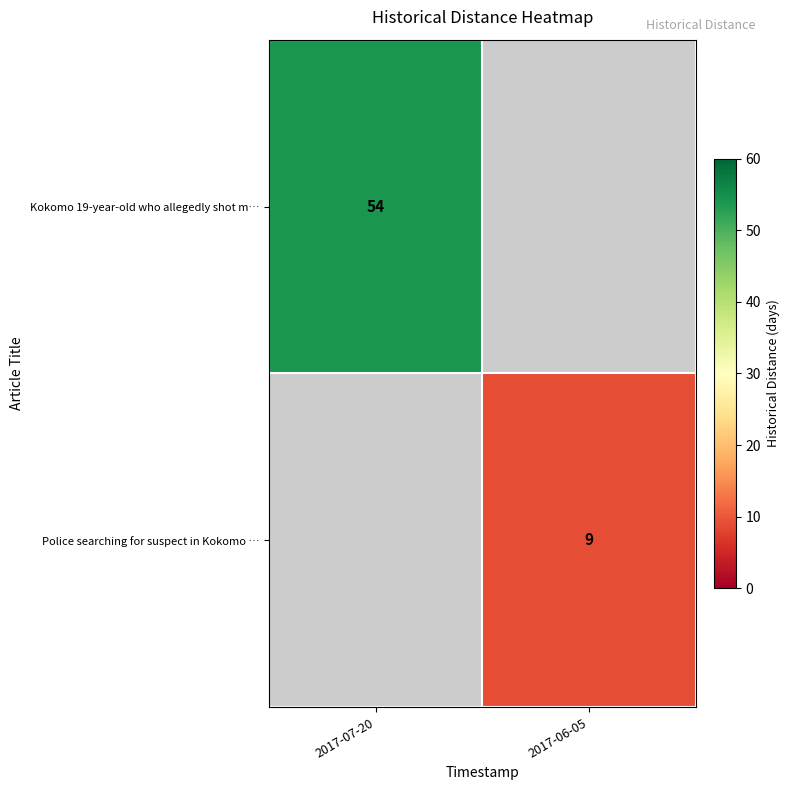

Between 2017-06-05 and 2017-07-20, which is larger?

2017-07-20